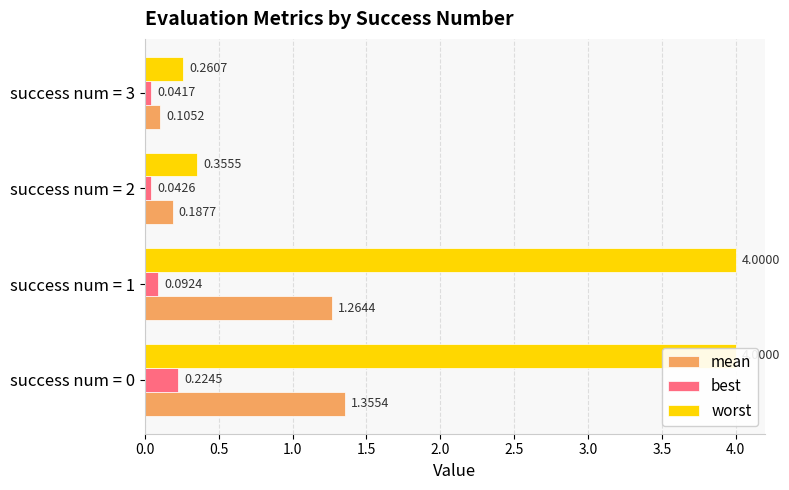

How many groups of bars are there?

4